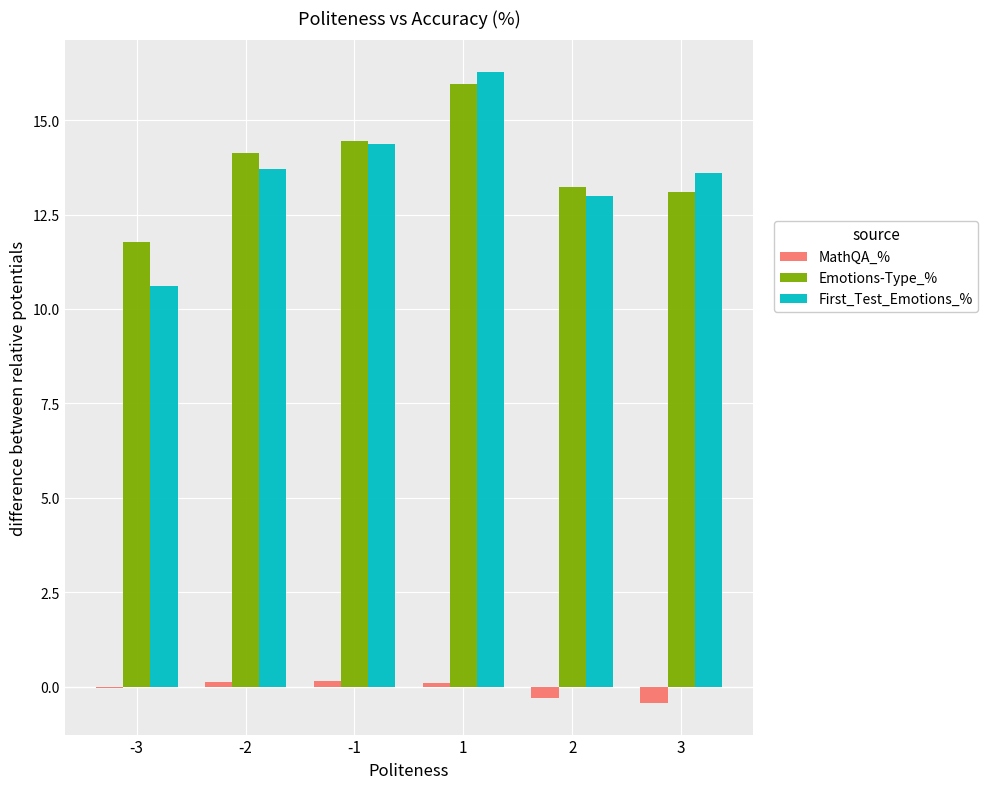

Is the value of Emotions-Type_% at -3 greater than the value of First_Test_Emotions_% at -1?

No